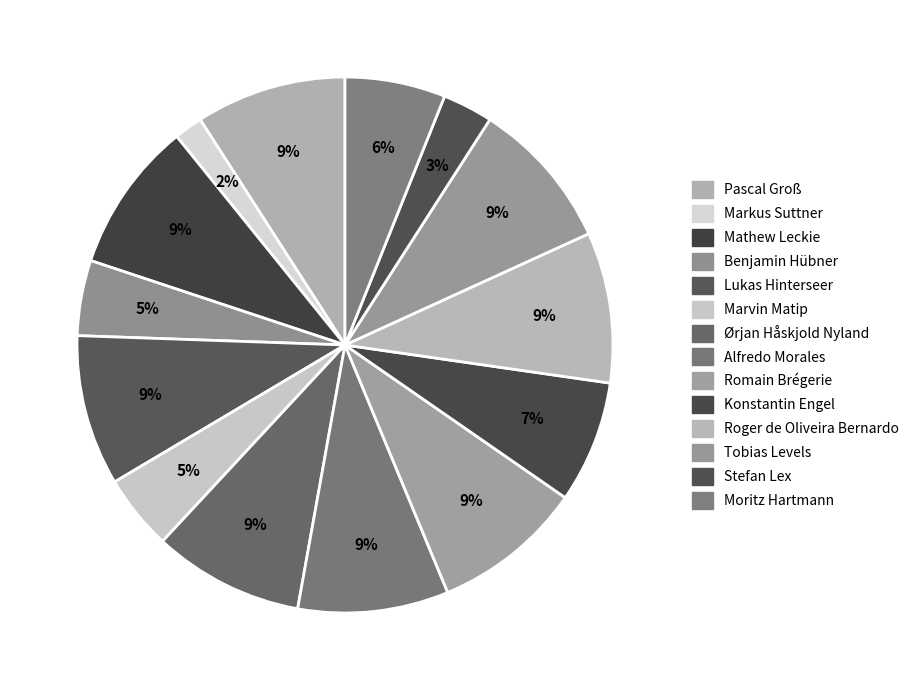

What is the change in value from Marvin Matip to Moritz Hartmann?

+15